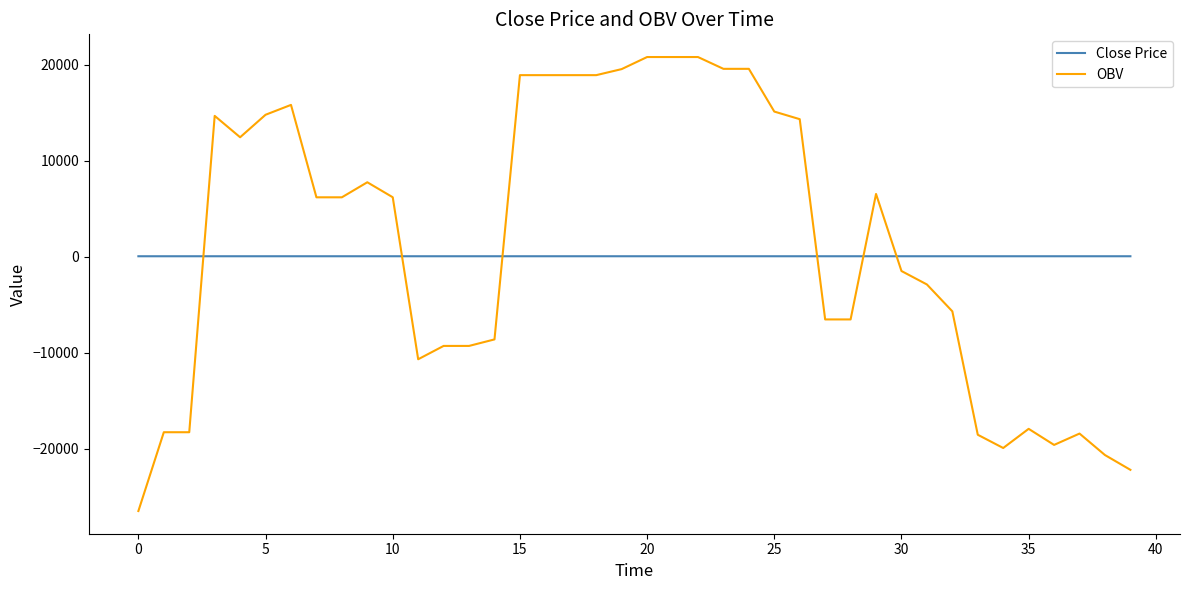

What is the minimum value for OBV?

-26468.9